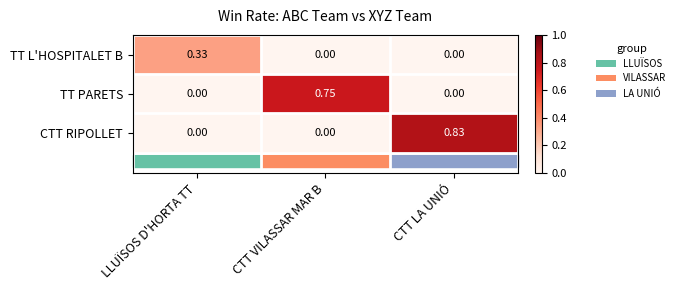

Between LLUÏSOS D'HORTA TT and CTT LA UNIÓ, which series saw the biggest shift?

CTT RIPOLLET